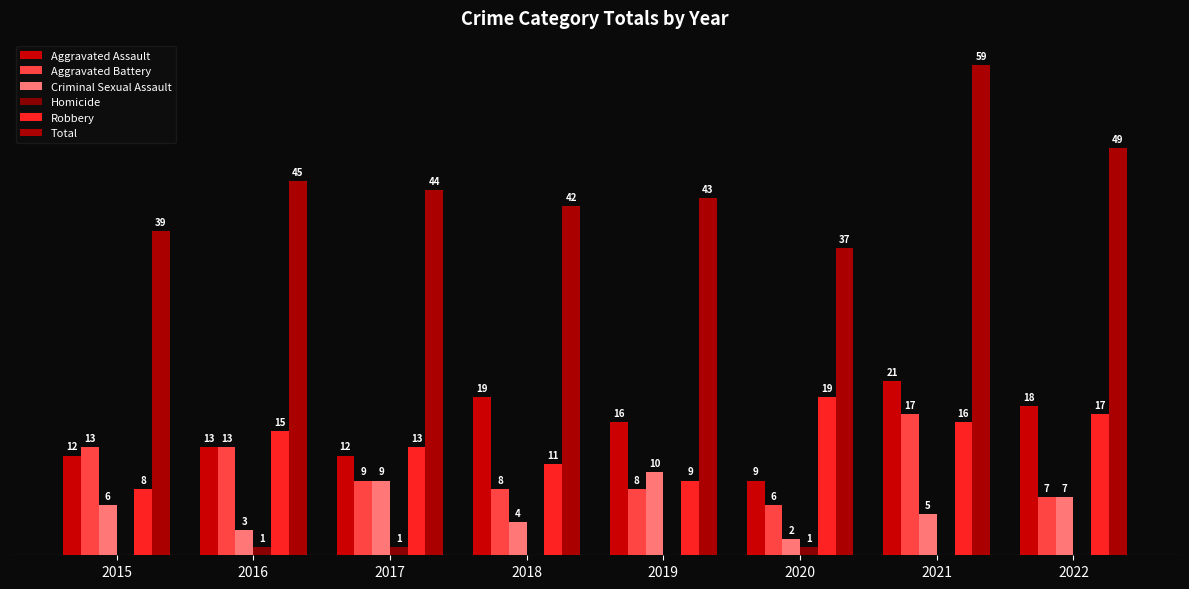

Between 2021 and 2015, which is larger?

2021